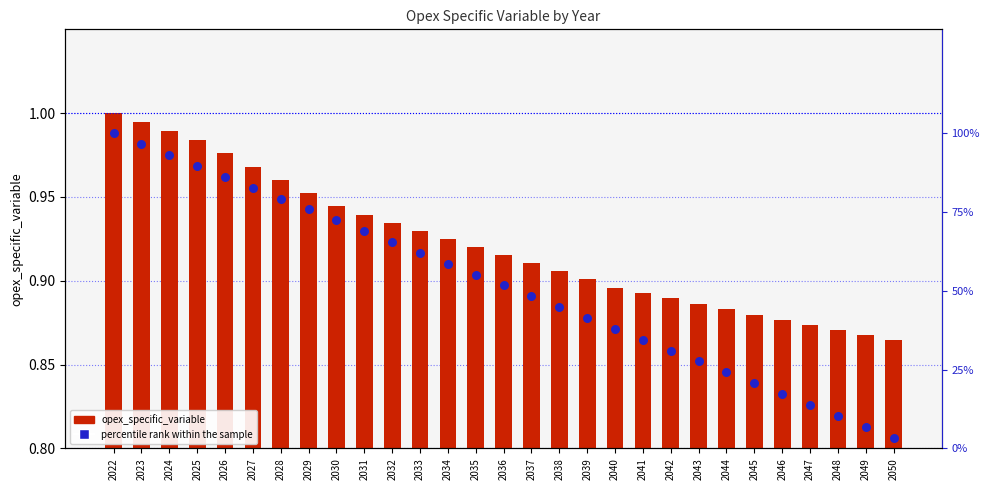

What are all the series names shown in the legend?

opex_specific_variable, percentile rank within the sample